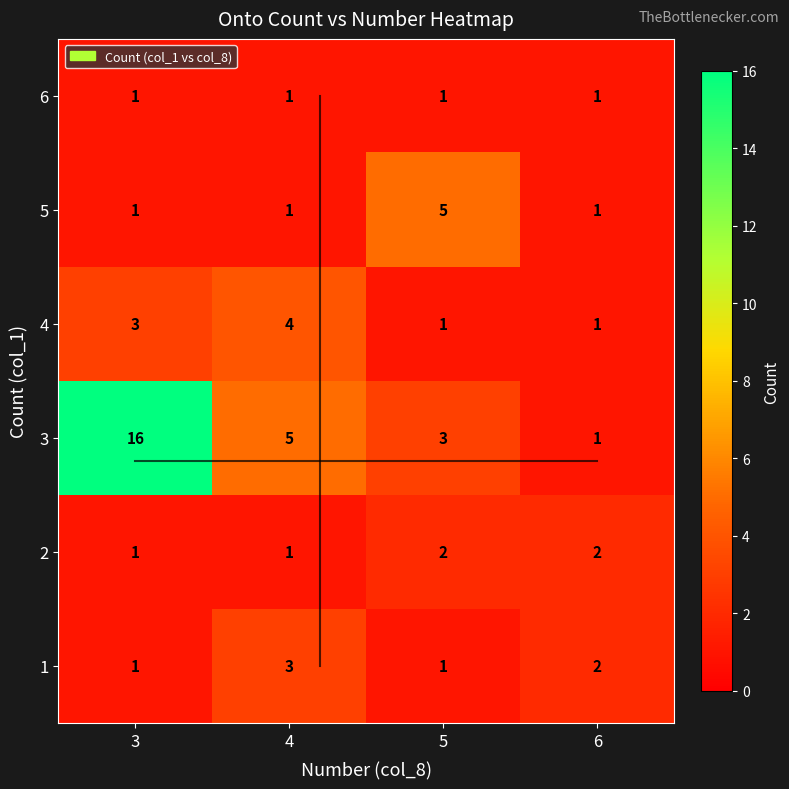

What is the total value across all series at 4?

15